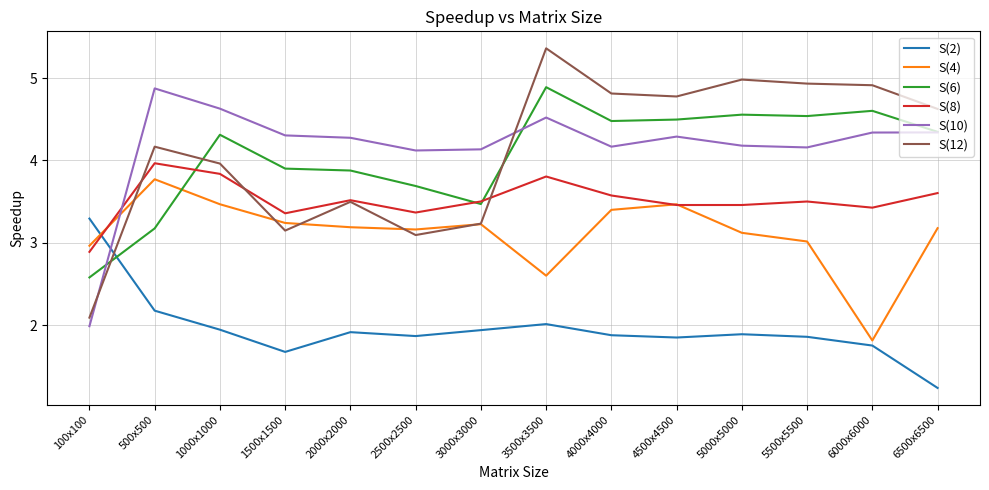

Which category has the lowest value in the S(8) series?

100x100